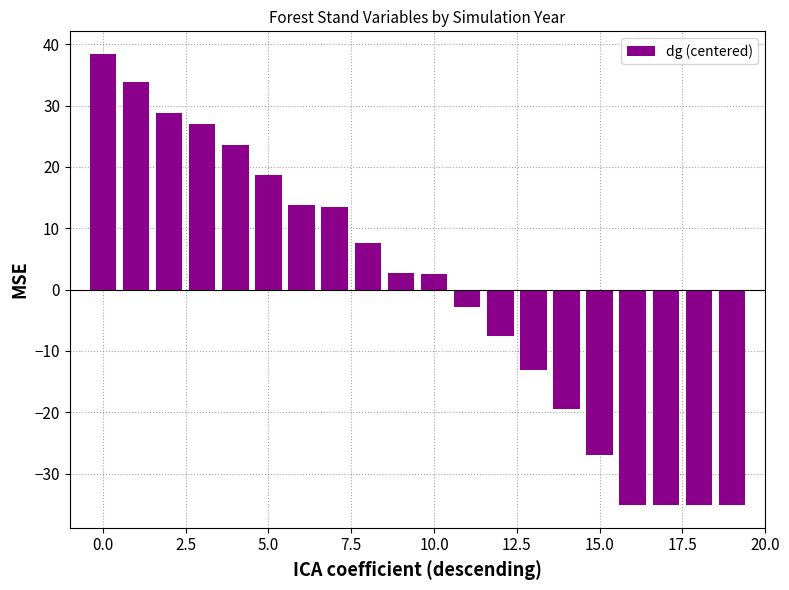

What is the greatest value displayed?

38.4